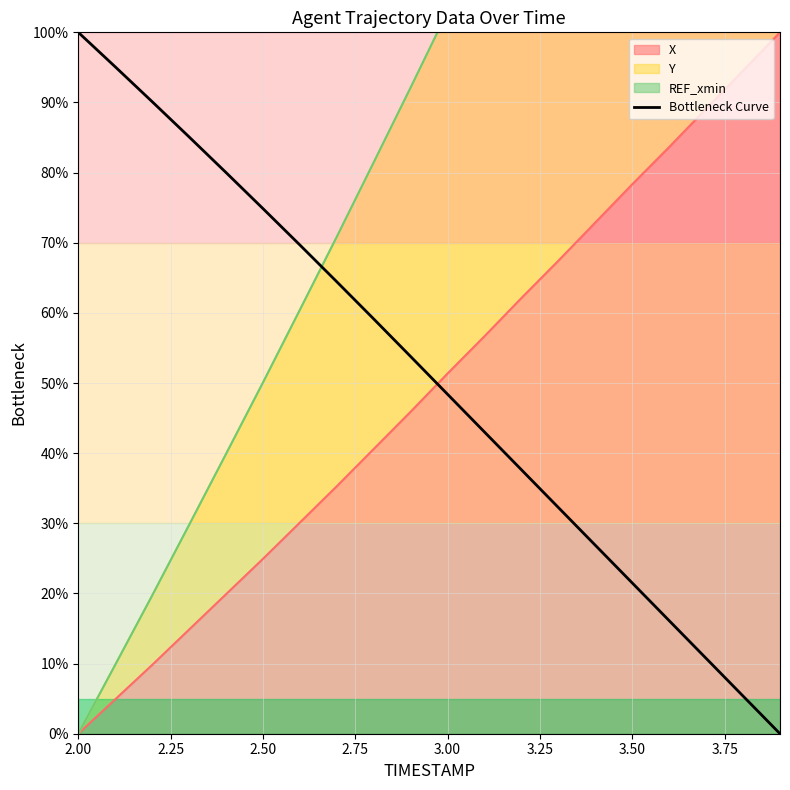

True or false: the data has more than 0 interior local peaks.

False